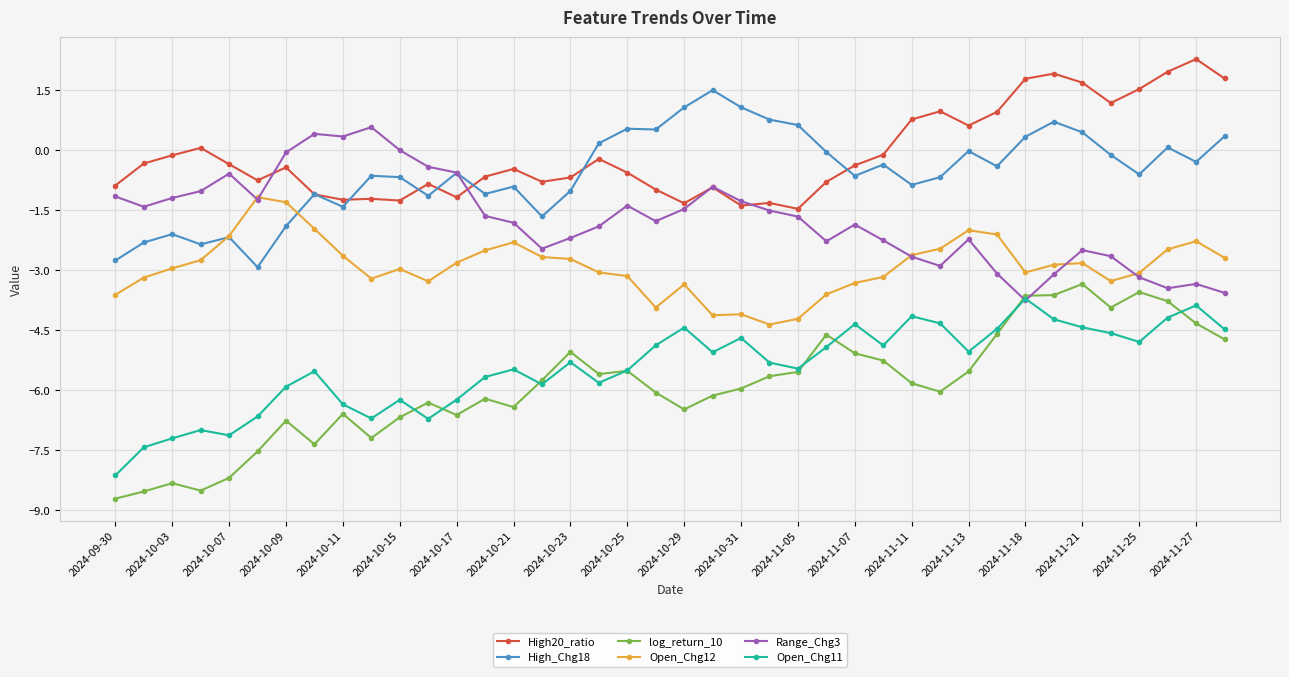

What is the value of the Open_Chg12 point at the 9th from the left?

-2.6